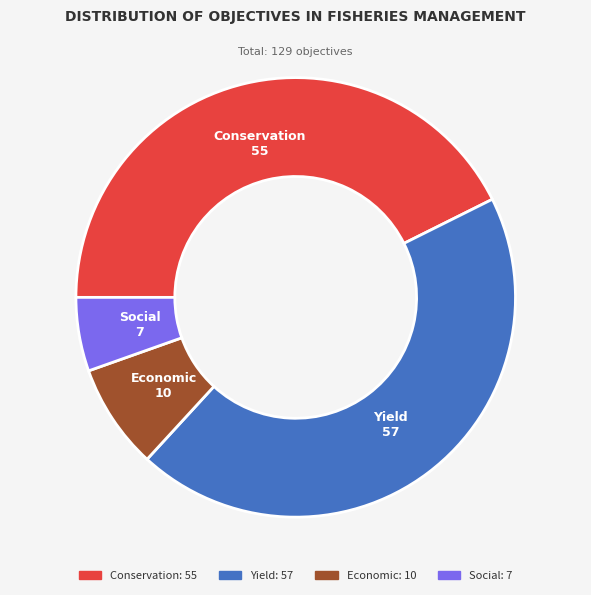

Is there any slice that represents more than half of the pie?

No